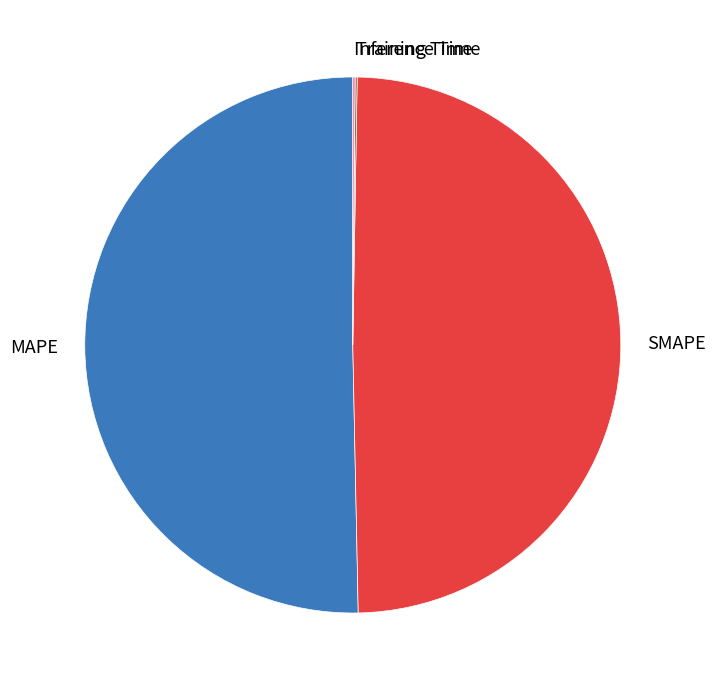

Does any single category account for the majority?

Yes